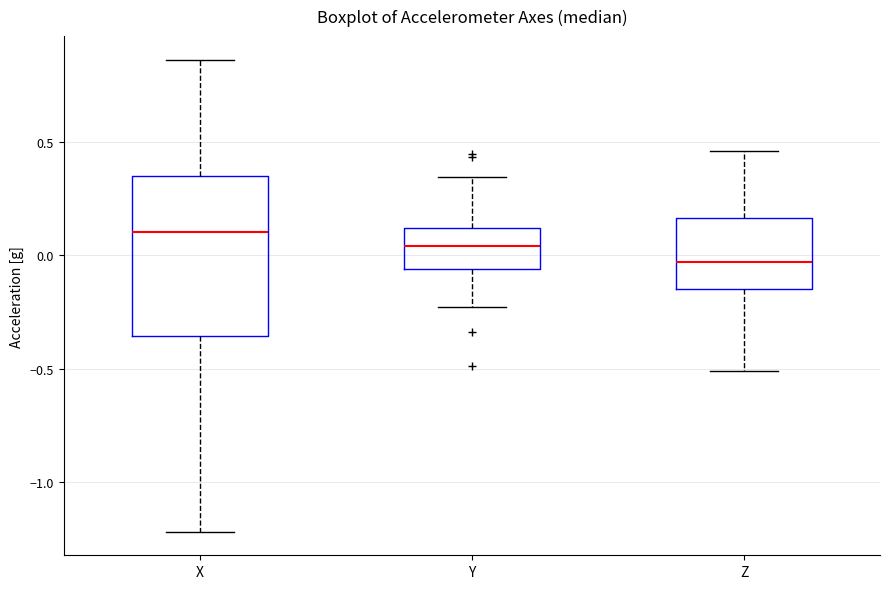

Which box is the tallest, from its lower edge to its upper edge?

X